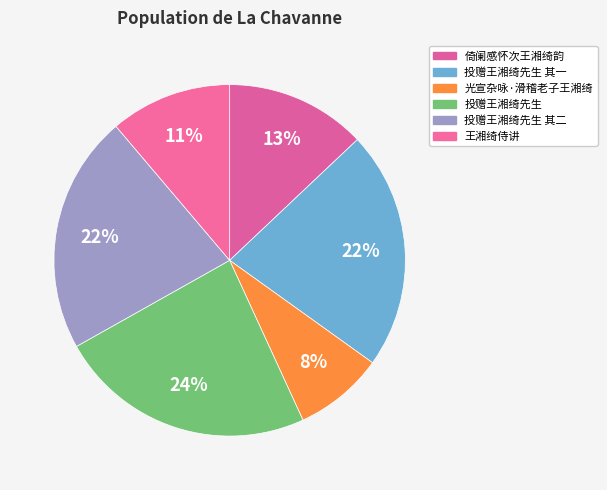

How many slices are in this pie chart?

6